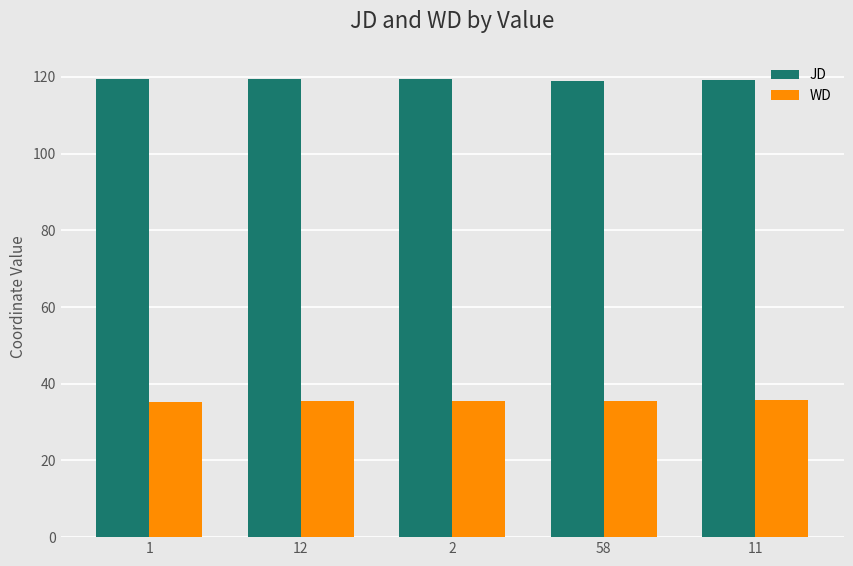

Rank the series by their maximum value, from highest to lowest.

JD, WD